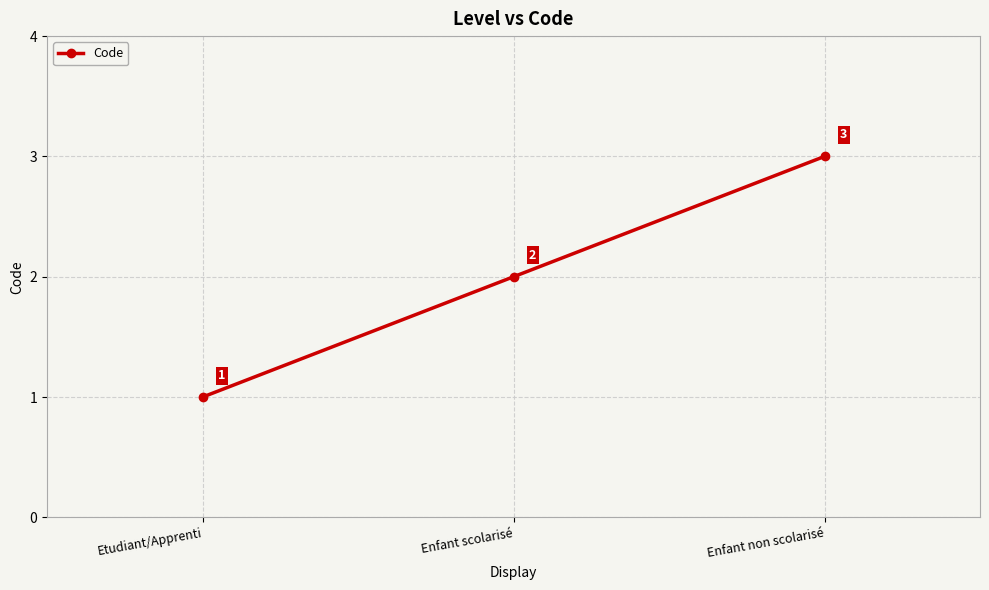

True or false: the data shows 5 at Enfant non scolarisé.

False